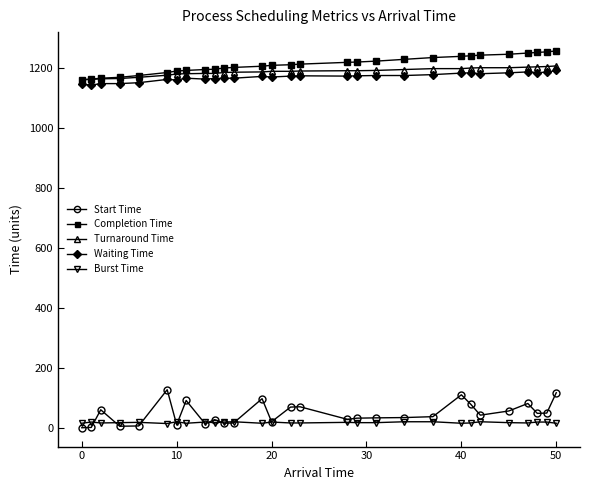

Count the number of categories in the chart.

29